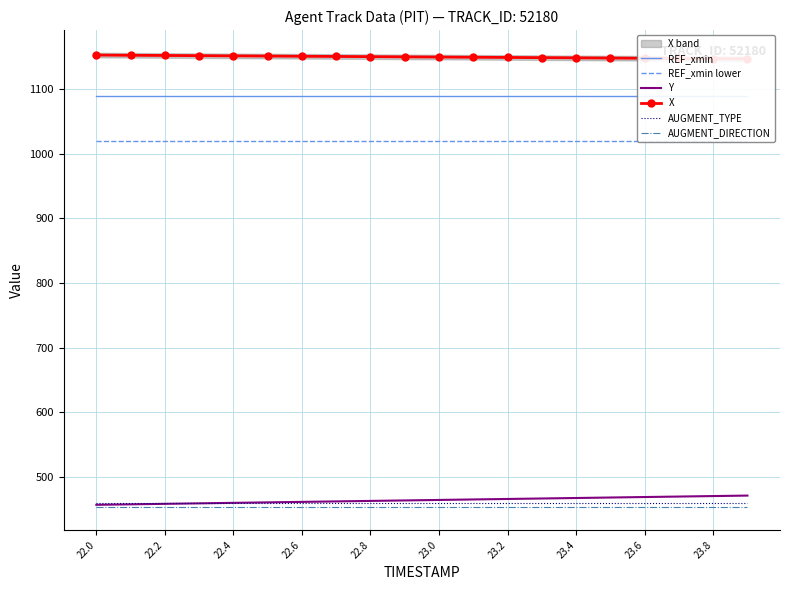

At how many categories does at least one series exceed 666?

20